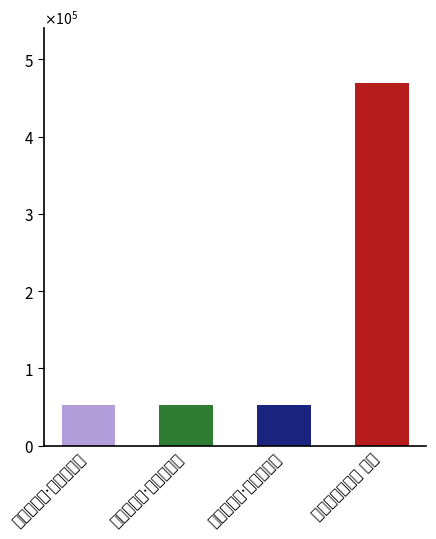

Are the bars horizontal?

No